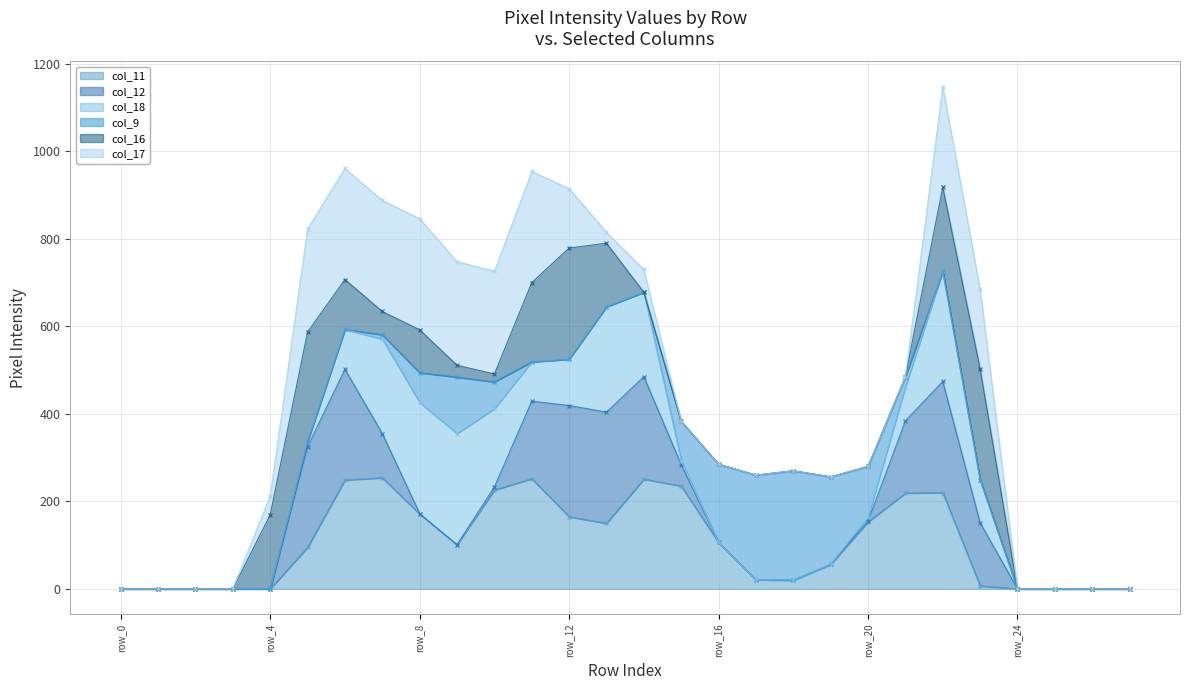

True or false: col_9 - line and col_12 - line cross at least once.

False